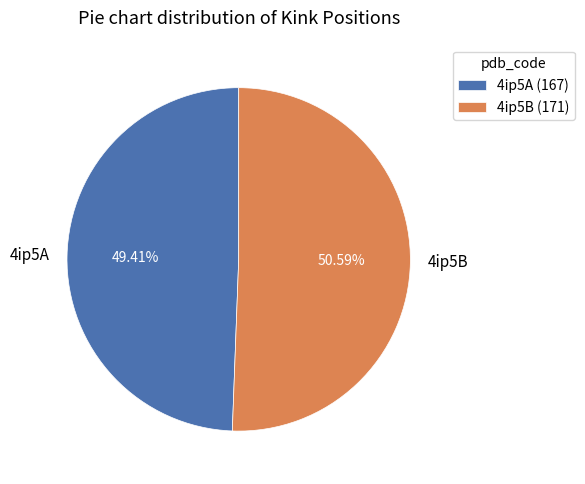

To the nearest percent, what is the average slice percentage?

50%